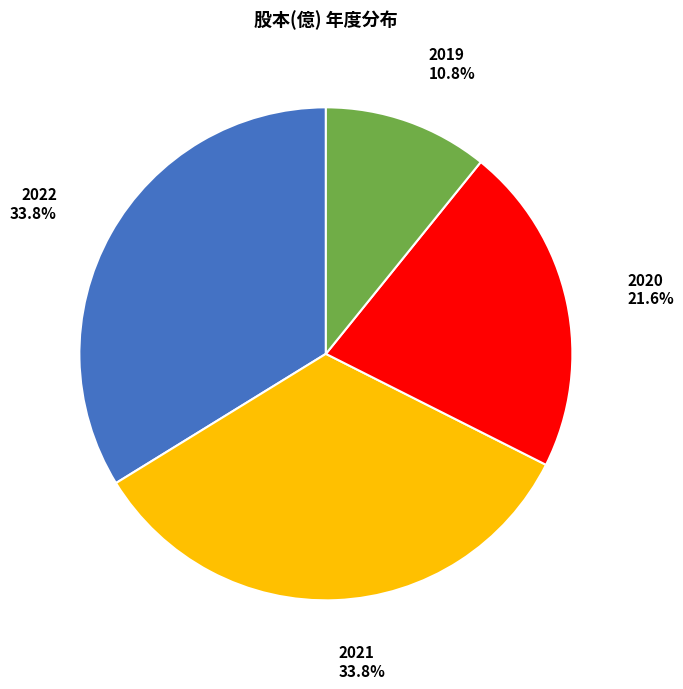

Which has a higher value, 2019 or 2022?

2022